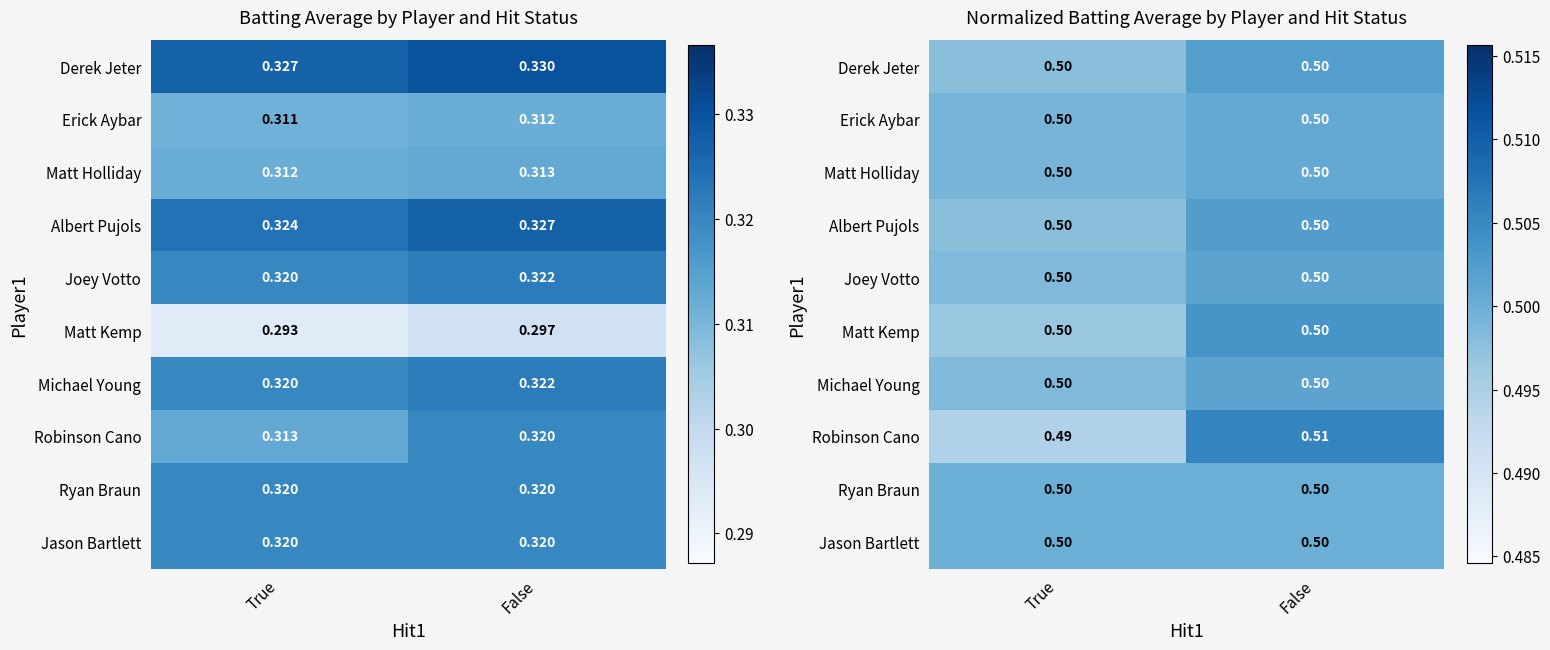

The value of Matt Kemp at False is 0.7. True or false?

False